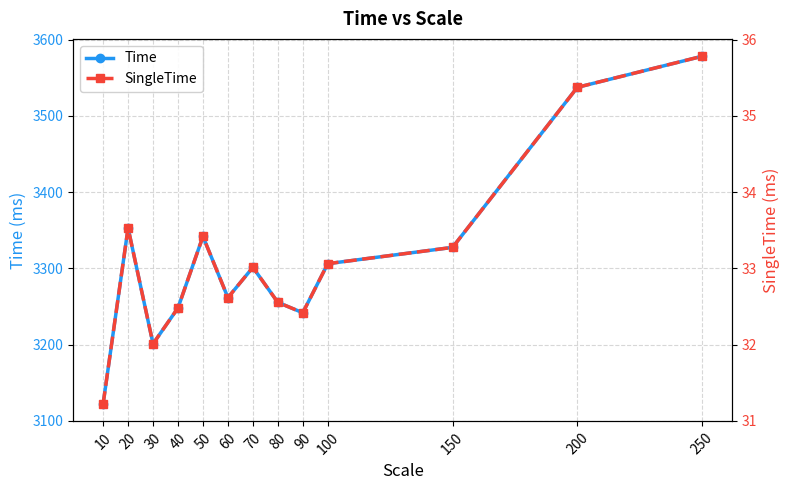

Is the value of Time at 30 greater than the value of SingleTime at 40?

Yes